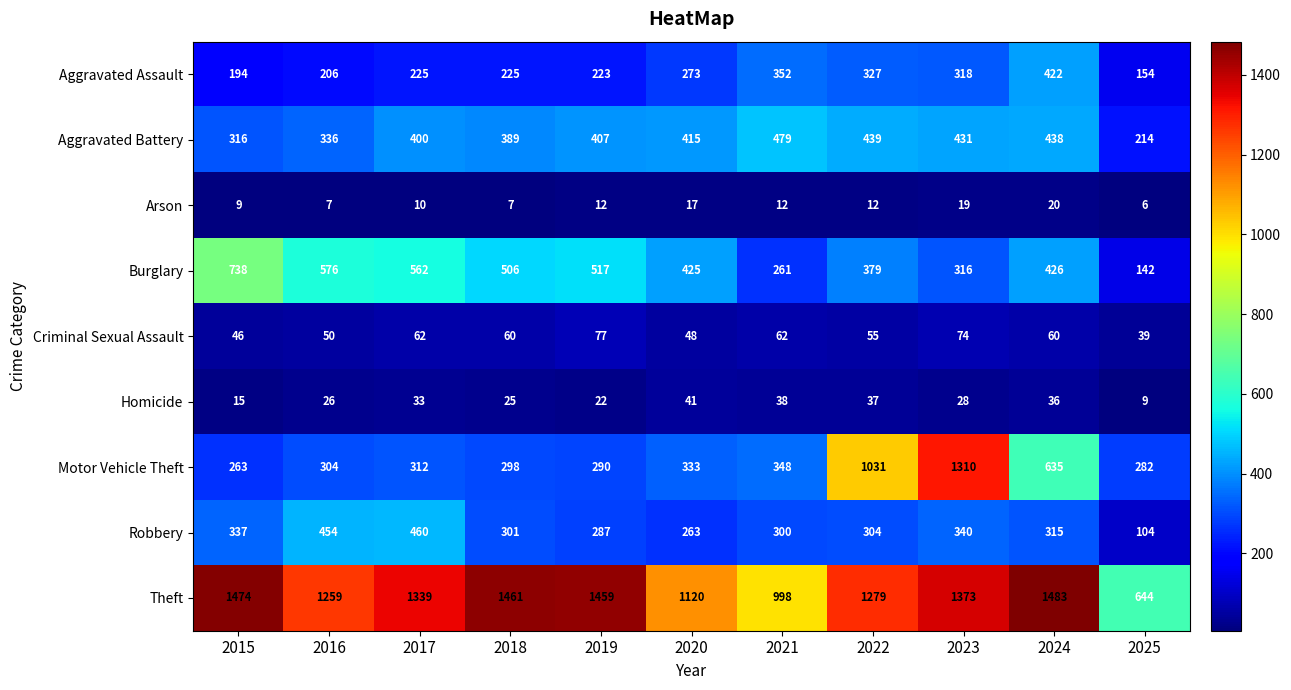

Which series has the widest spread of values?

Motor Vehicle Theft